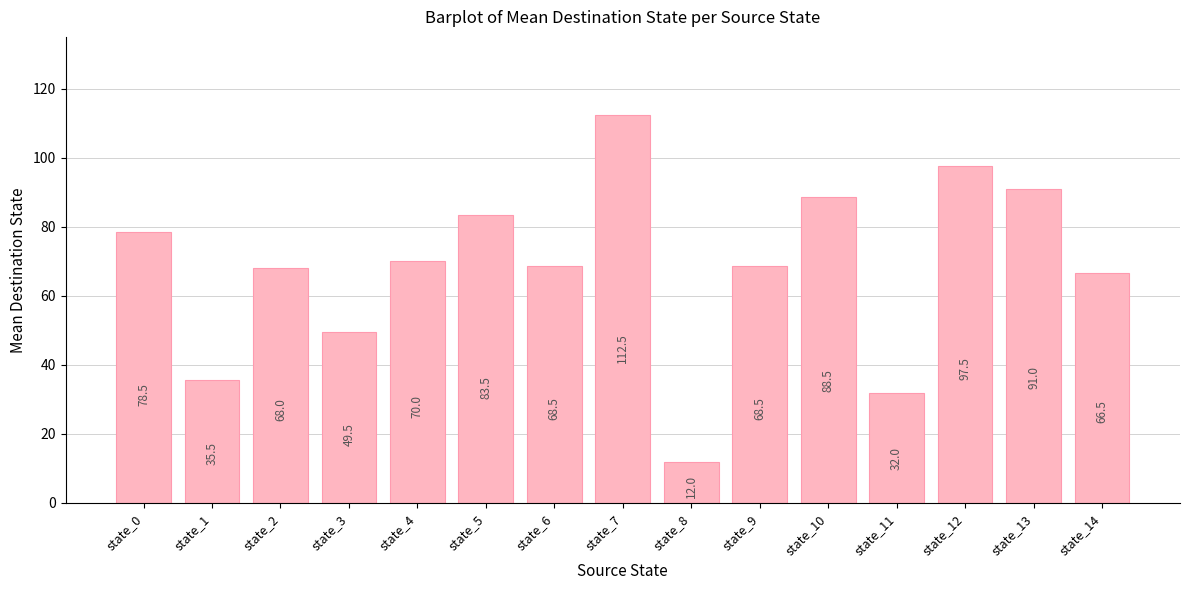

What is the approximate value at state_4?

70.0